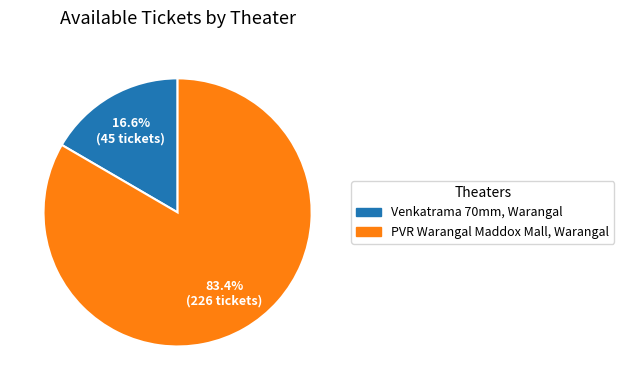

To the nearest percent, what is the average slice percentage?

50%